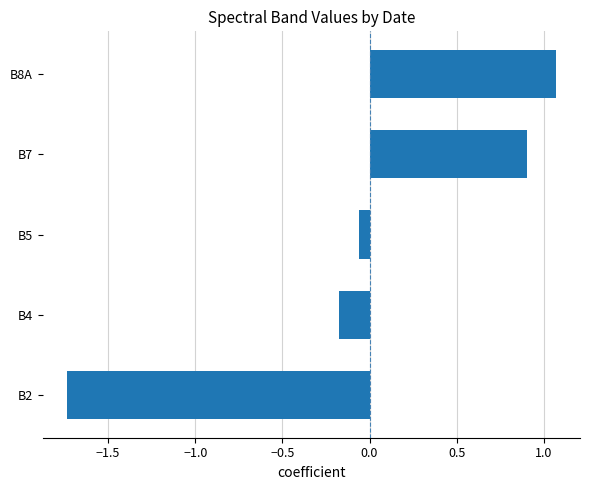

How many bars are there in total?

5